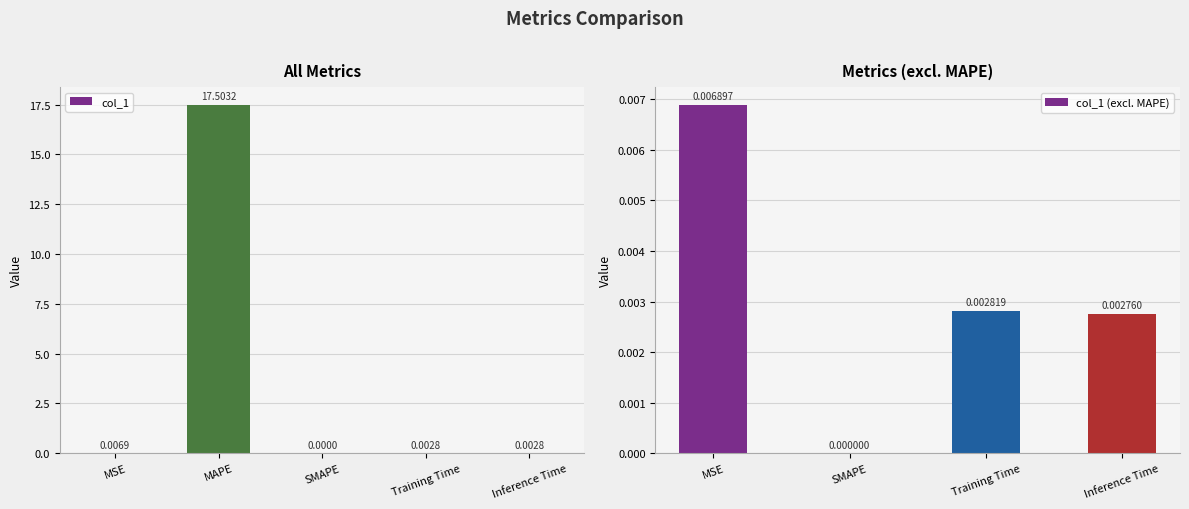

Is it true that the value at MAPE is 17.5?

True